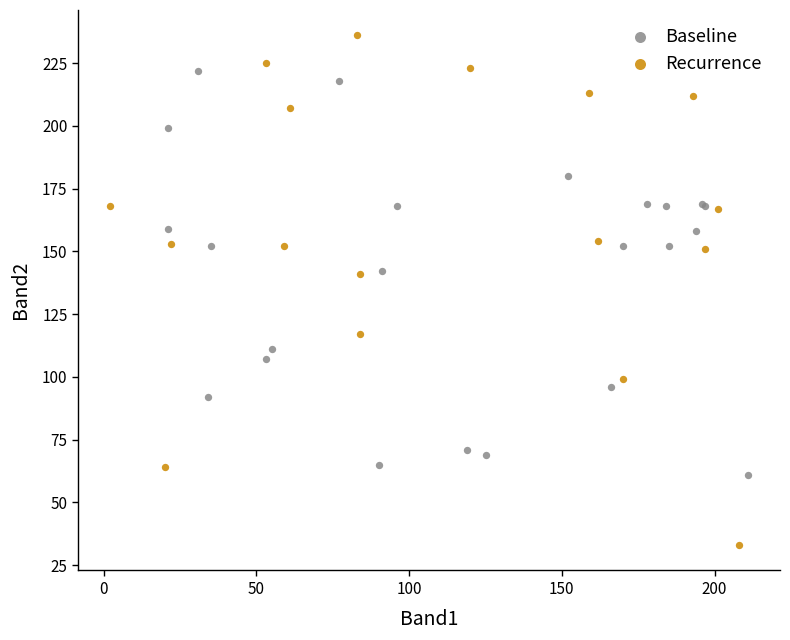

Which series has the largest Y range (max minus min)?

Recurrence